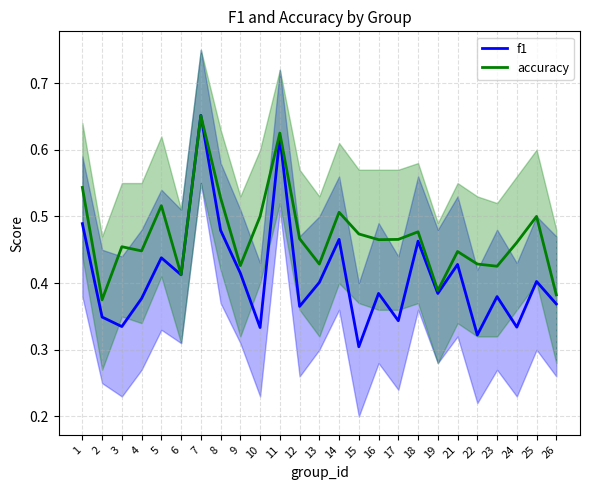

How many accuracy values are between 0 and 1?

25